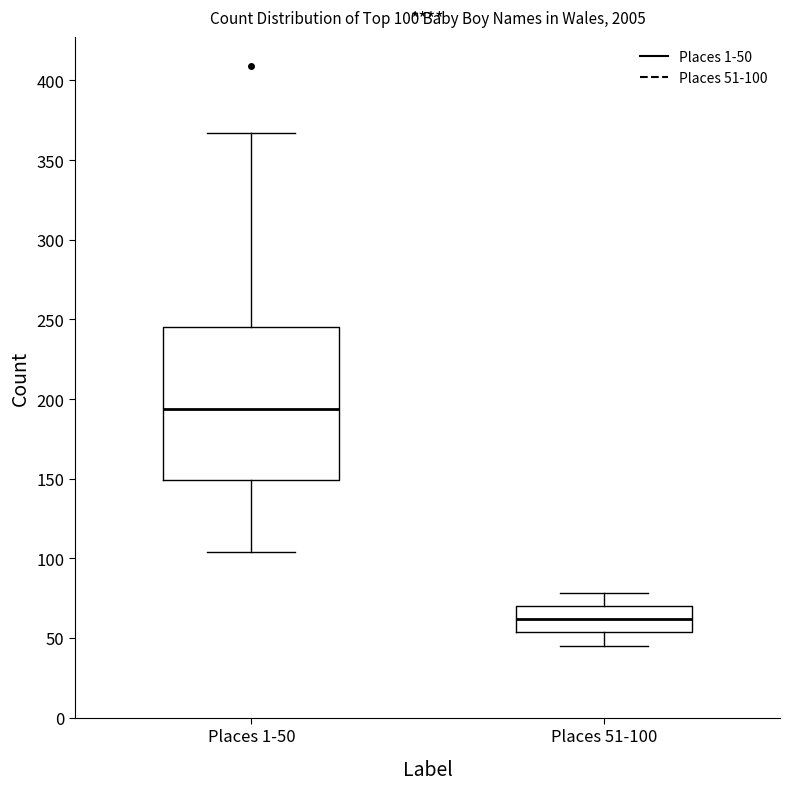

Which box's median line is the highest?

Places 1-50